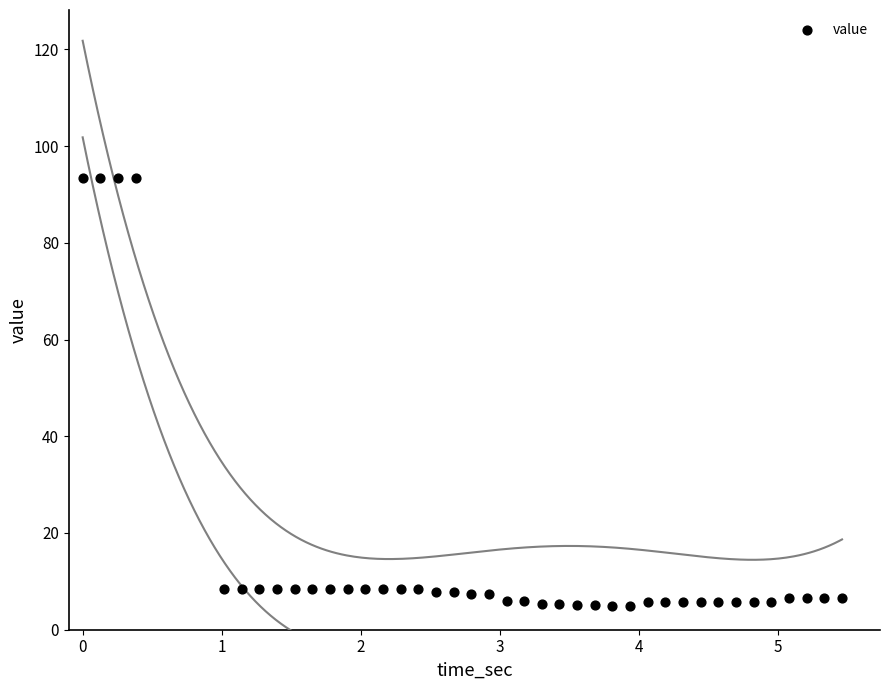

What is the range of Y values (max minus min)?

88.5